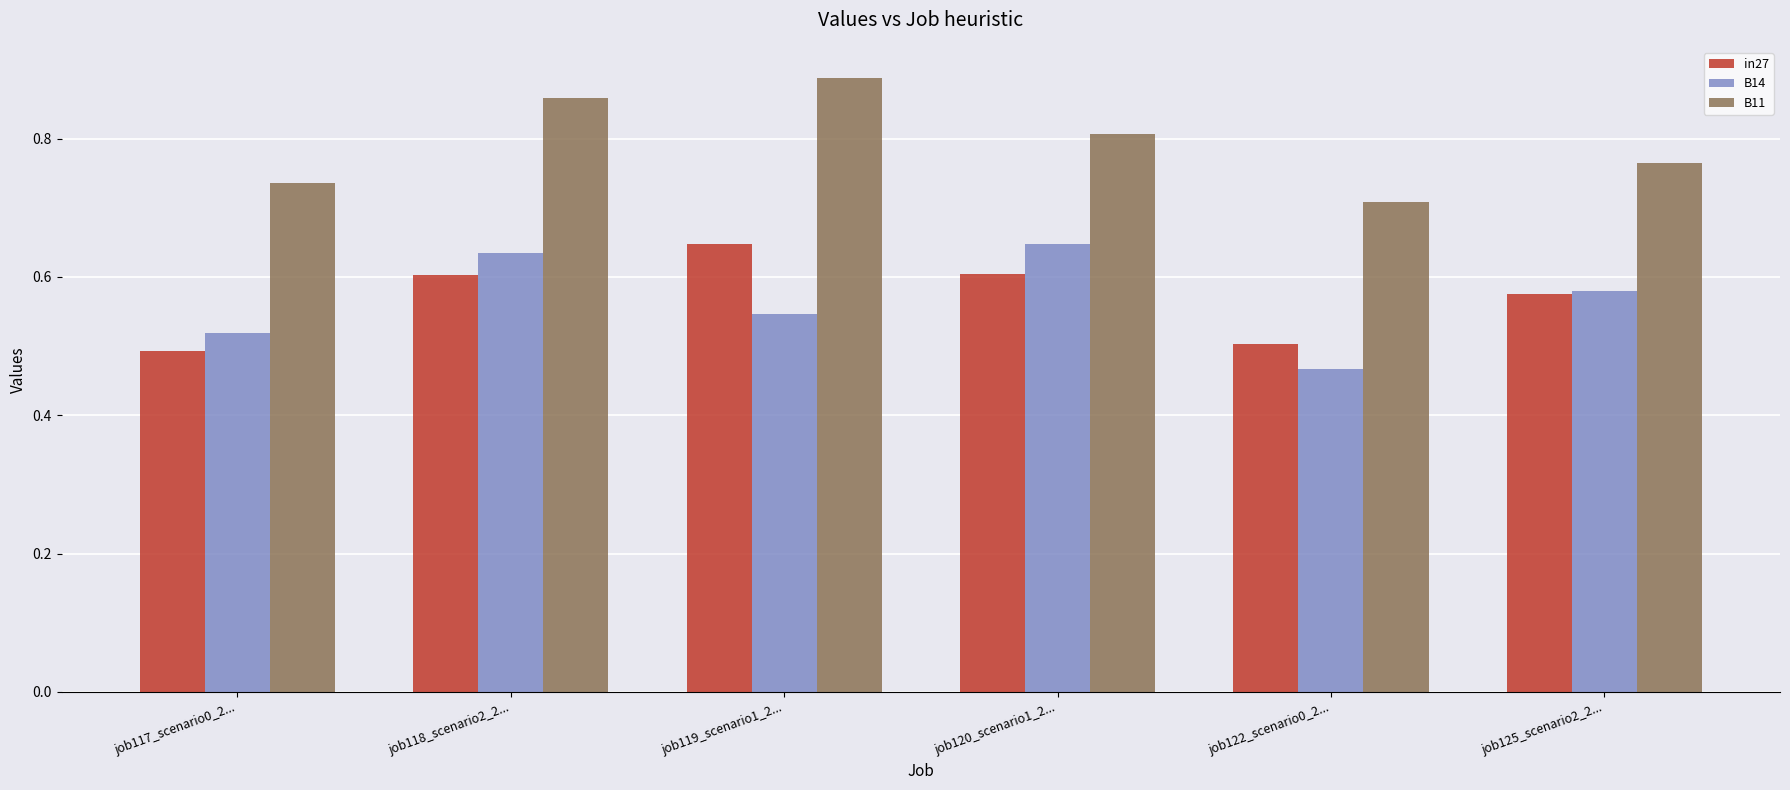

Is the value of in27 at job117_scenario0_2... greater than the value of B14 at job117_scenario0_2...?

No